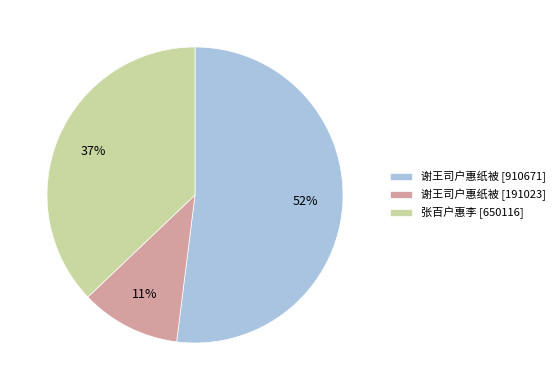

Is the sum of 谢王司户惠纸被 [910671] and 谢王司户惠纸被 [191023] greater than half?

Yes